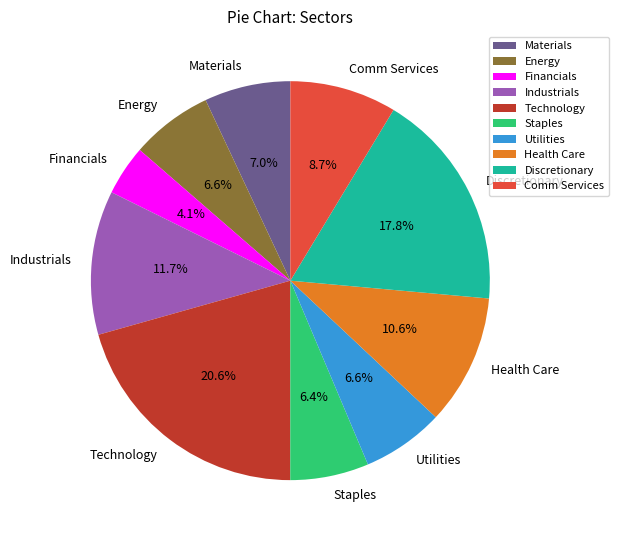

Is there a majority slice in this chart?

No